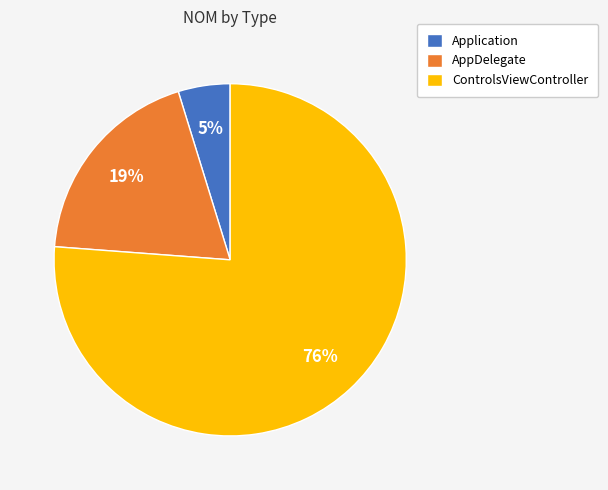

To the nearest percent, what percentage of the pie is ControlsViewController?

76%